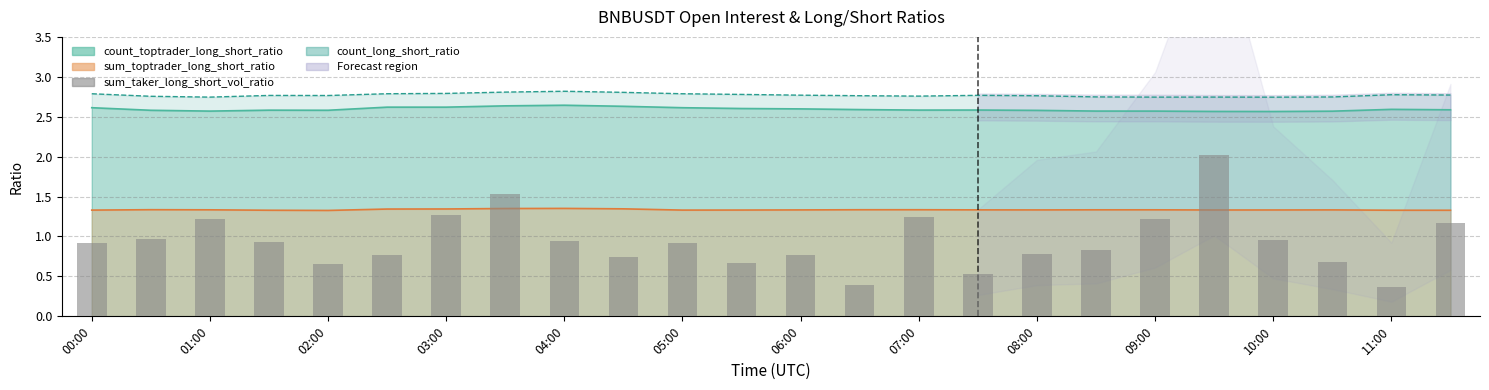

True or false: the data shows 2.0 at 19.

True